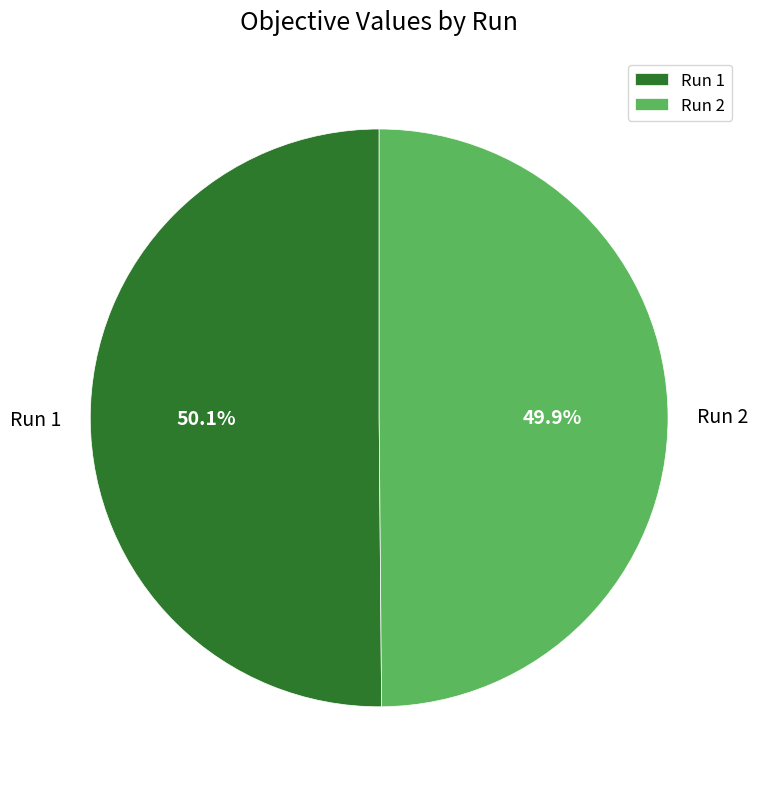

How many segments does this pie chart have?

2